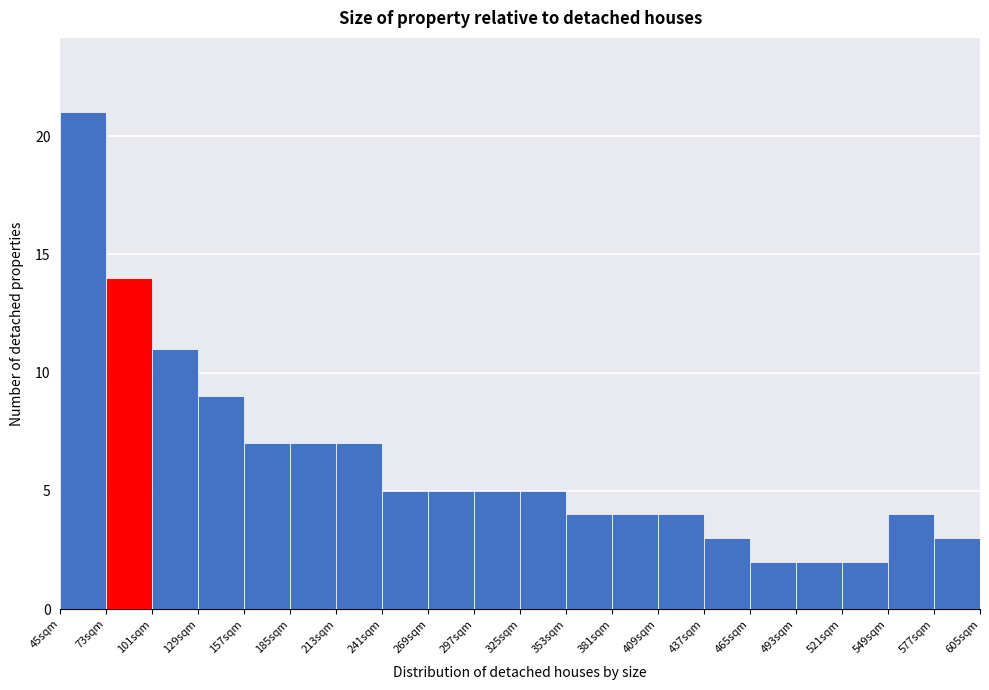

Reading left to right, transcribe this chart: for each bar, give the range it covers on the x-axis and its height. Neither the bar edges nor the heights are printed on the chart, so give them approximately, as read against the axes.

45 to 73: 21
73 to 101: 14
101 to 129: 11
129 to 157: 9
157 to 185: 7
185 to 213: 7
213 to 241: 7
241 to 269: 5
269 to 297: 5
297 to 325: 5
325 to 353: 5
353 to 381: 4
381 to 409: 4
409 to 437: 4
437 to 465: 3
465 to 493: 2
493 to 521: 2
521 to 549: 2
549 to 577: 4
577 to 605: 3